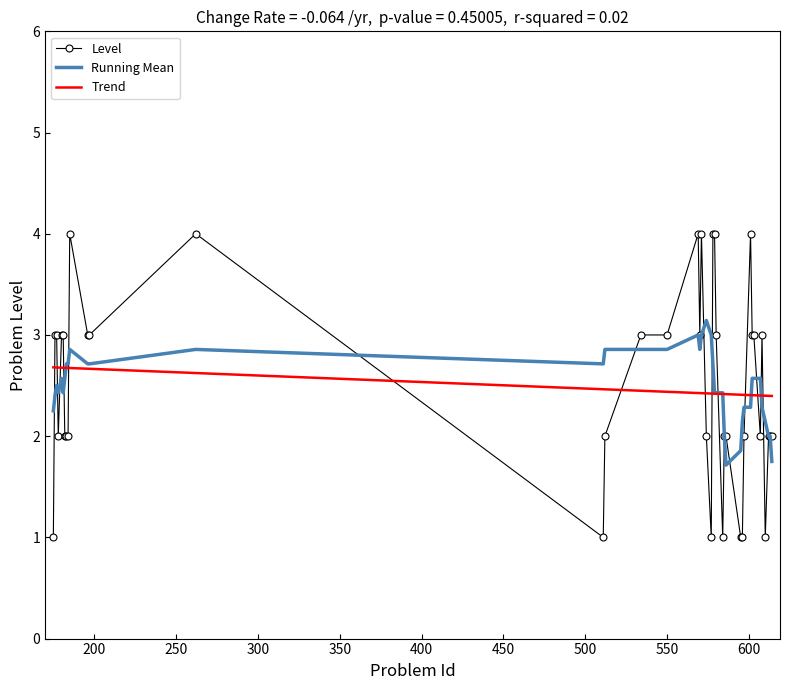

What are all the series names shown in the legend?

Level, Running Mean, Trend